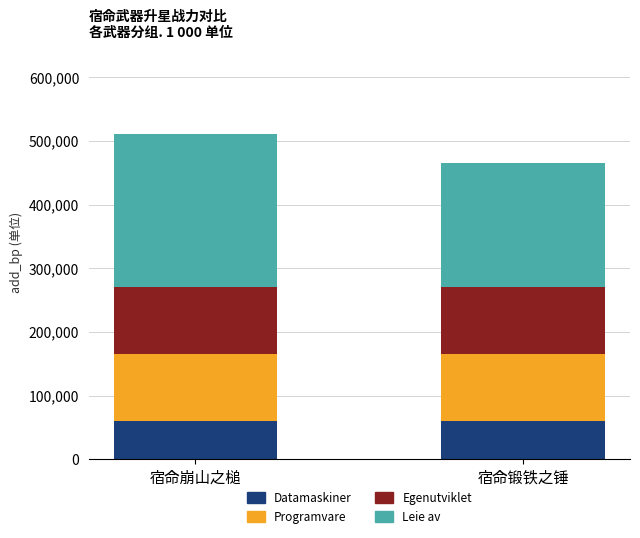

Reading right to left, list the values for the Datamaskiner series.

宿命锻铁之锤=60000	宿命崩山之槌=60000